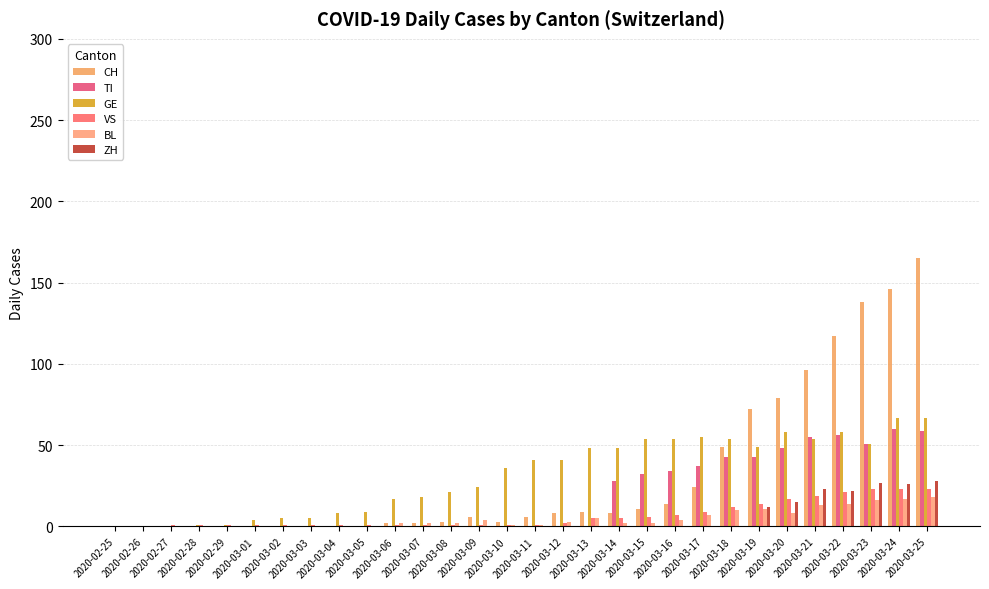

Between 2020-03-07 and 2020-03-05, which is larger?

2020-03-07